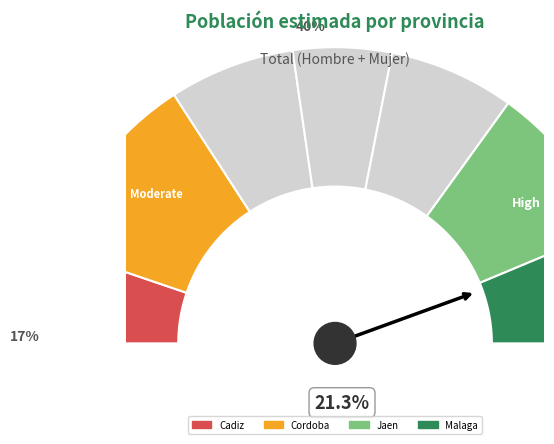

Does Jaen represent more than half of the total?

No